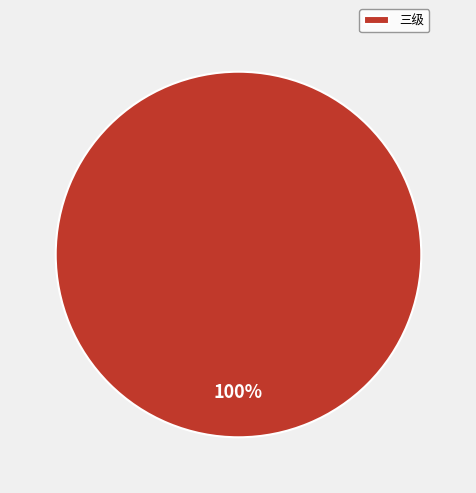

How many slices are in this pie chart?

1